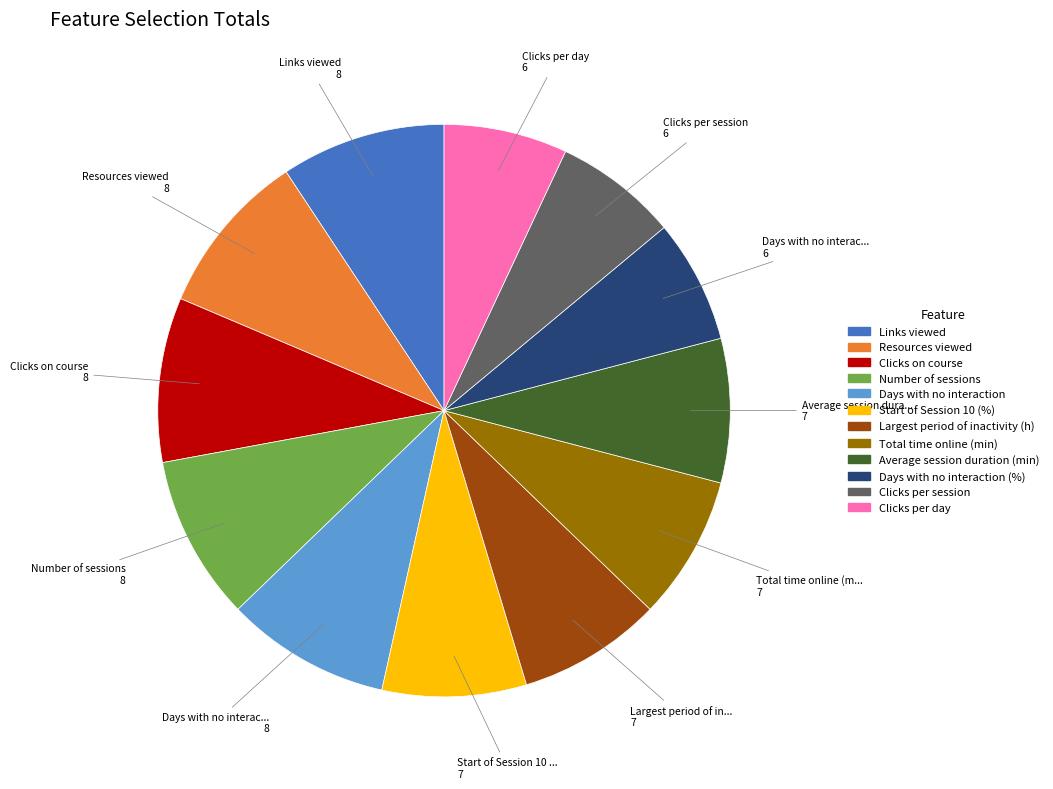

Is there any slice that represents more than half of the pie?

No